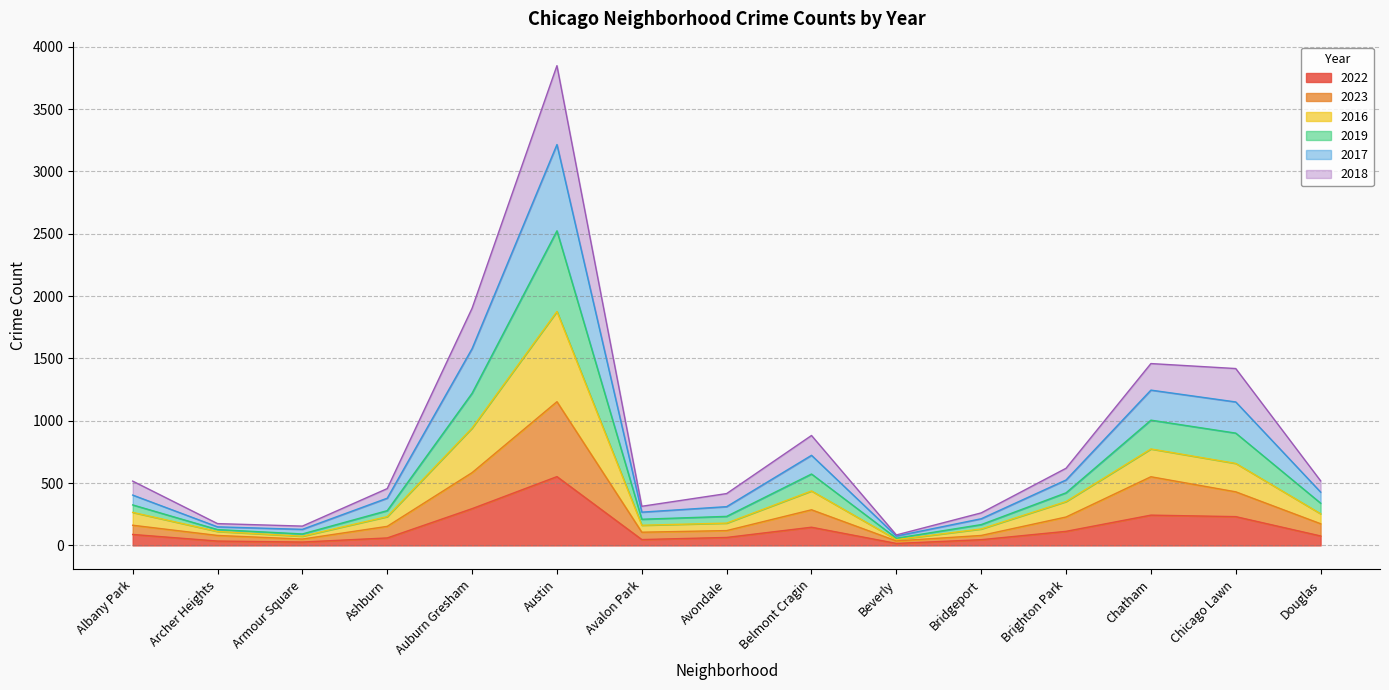

How many values in the 2022 series exceed 76?

7